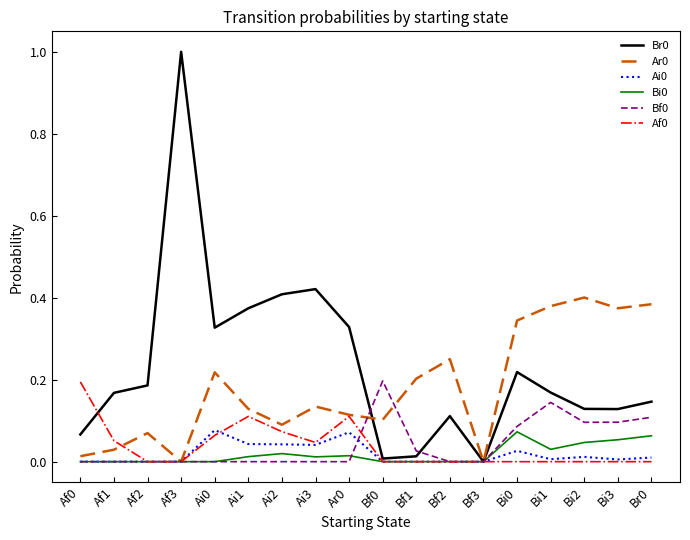

Is the value of Ar0 at Ar0 greater than the value of Bi0 at Af0?

Yes